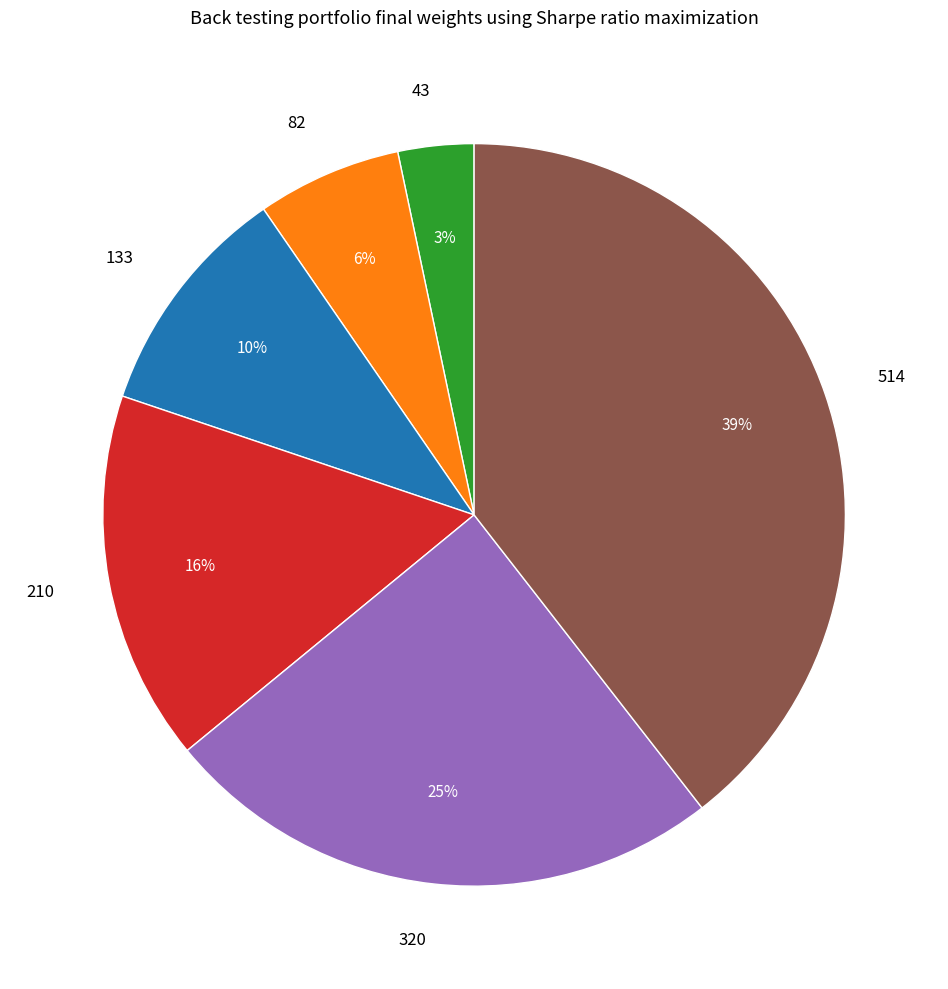

Approximately how many times larger is the value at 514 compared to 320?

1.6